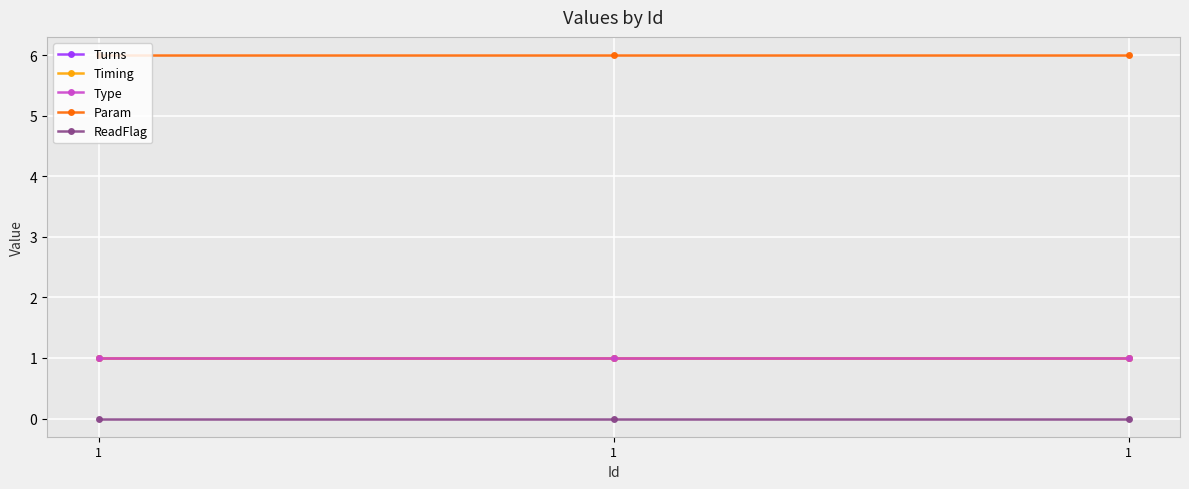

Reading right to left, what are all the values shown in this chart?

Turns: 1=1	1=1	1=1
Timing: 1=1	1=1	1=1
Type: 1=1	1=1	1=1
Param: 1=6	1=6	1=6
ReadFlag: 1=0	1=0	1=0